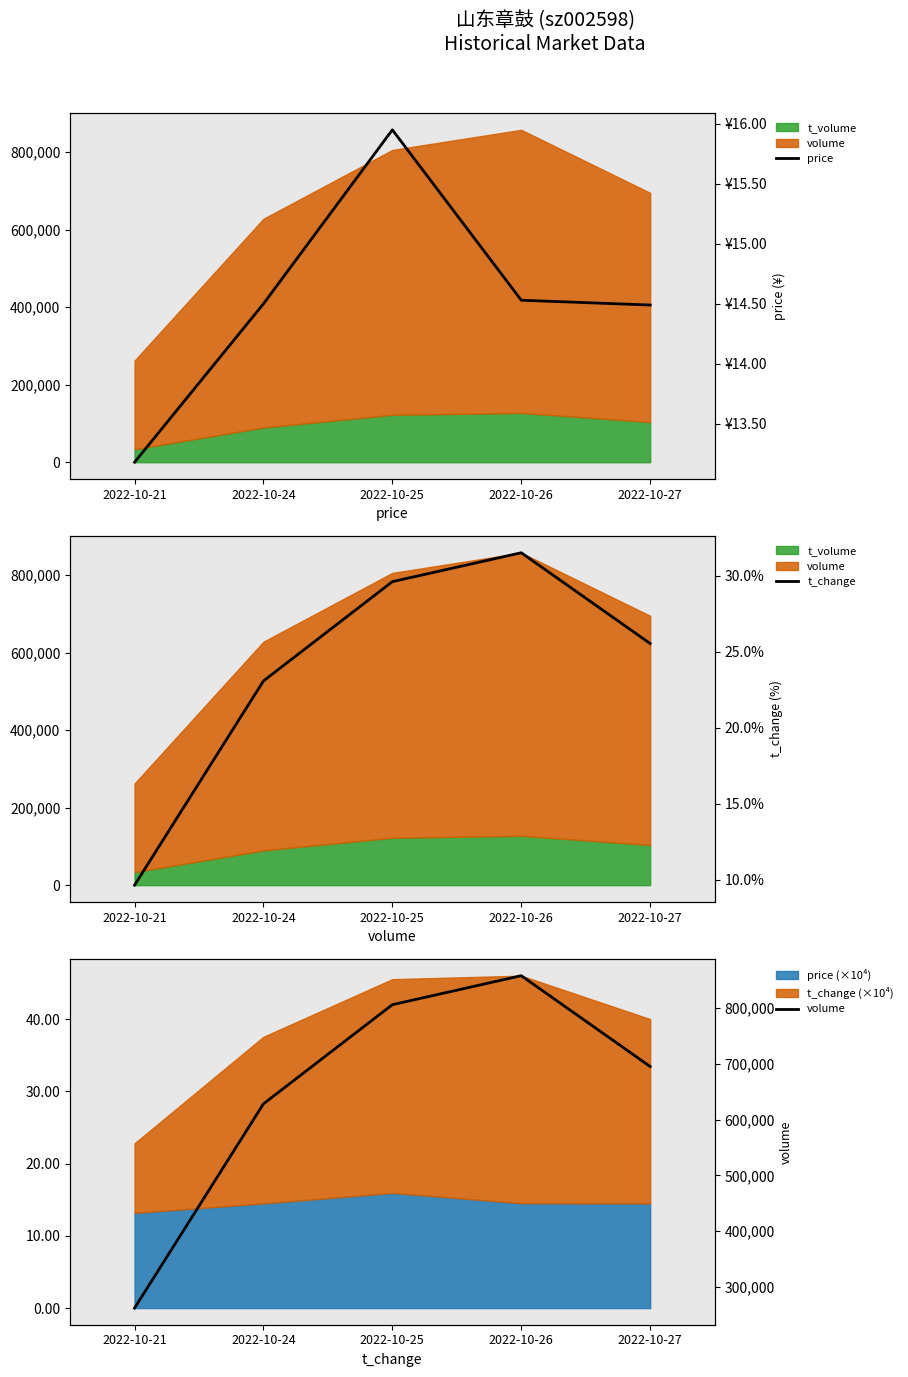

True or false: t_change and volume intersect in this chart.

False